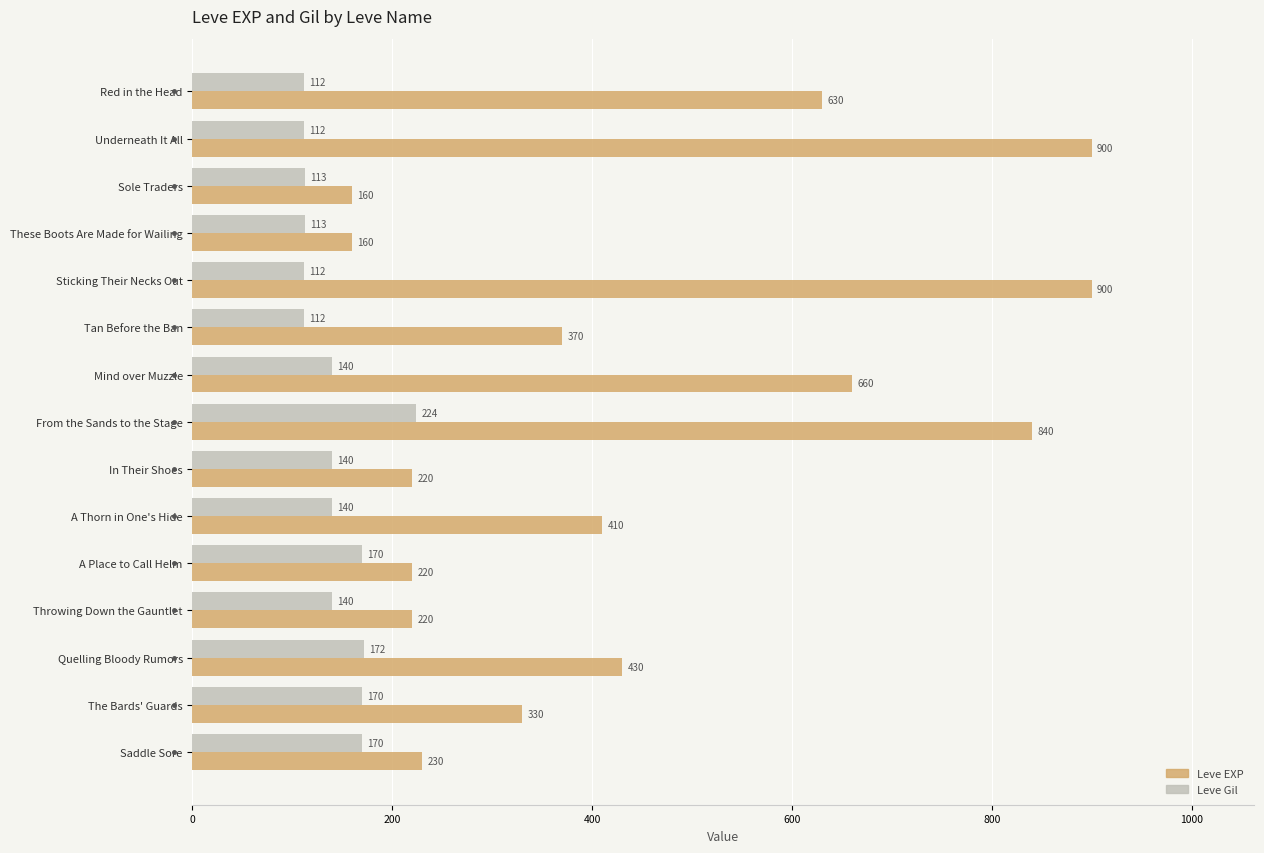

List the series in order of their overall mean, highest first.

Leve EXP, Leve Gil